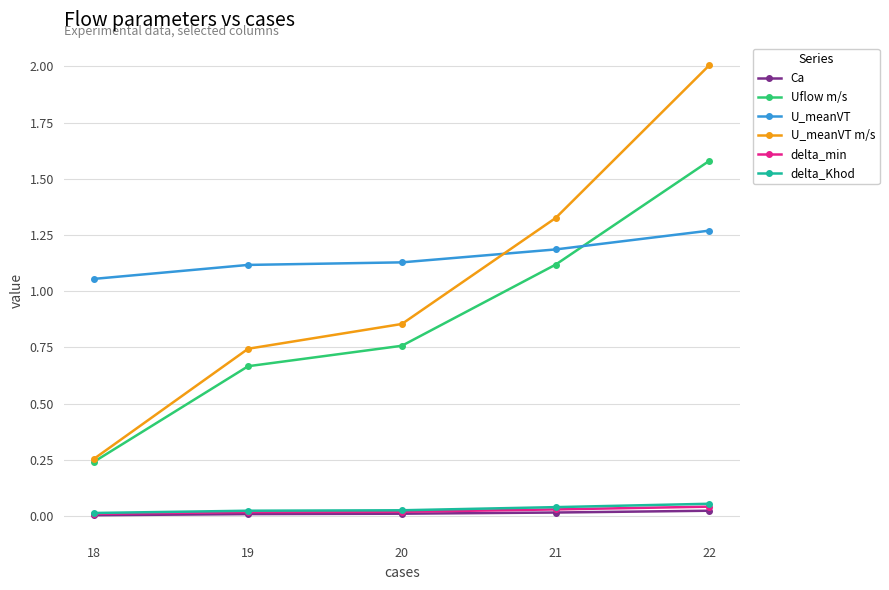

Which series changed the most between 18 and 21?

U_meanVT m/s